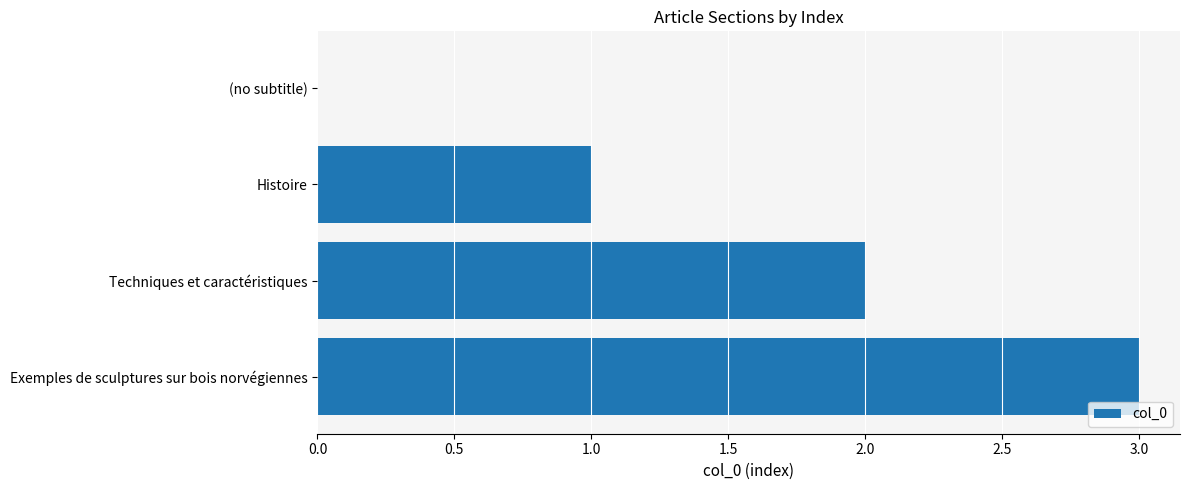

How many positive values are there?

3